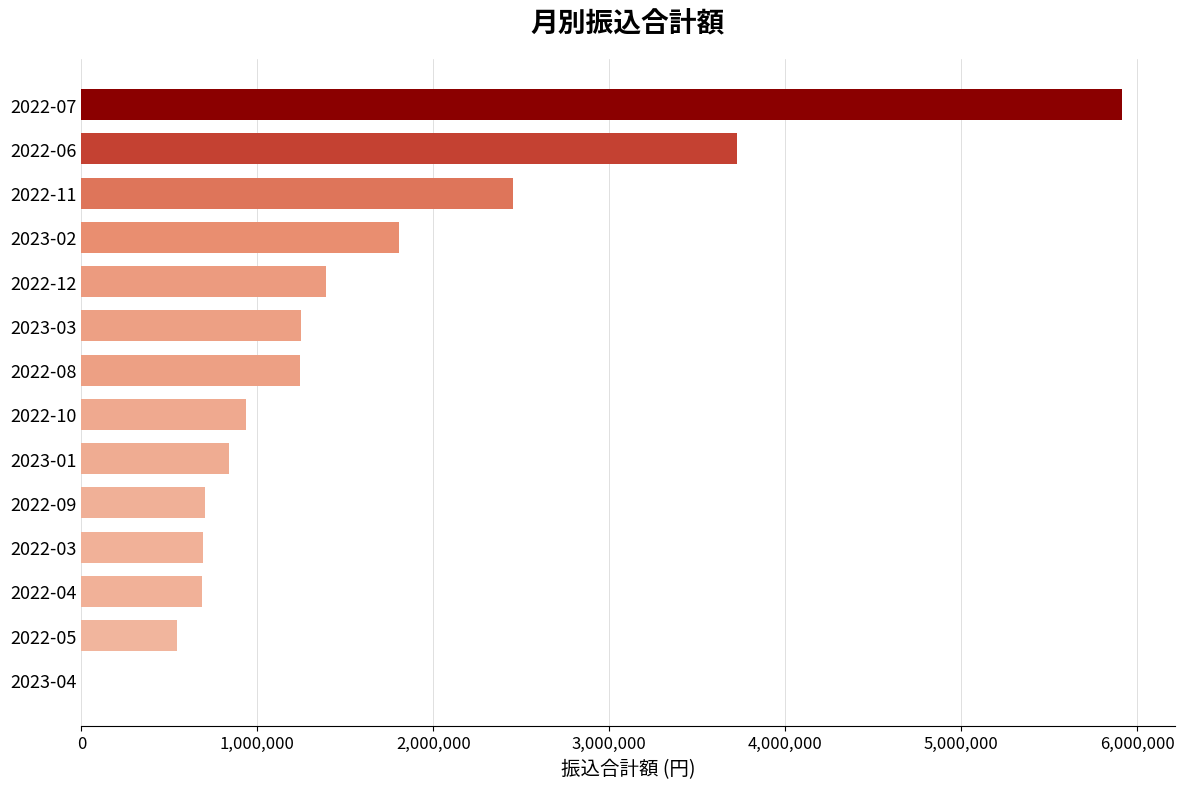

What is the sum of all values?

22184595